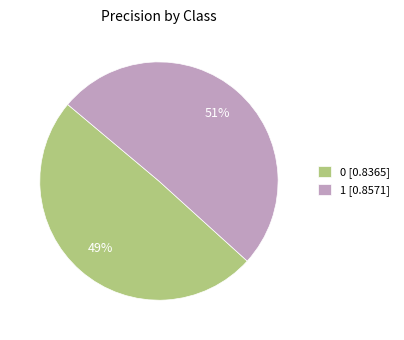

Is it true that 0 is 56% of the pie?

False